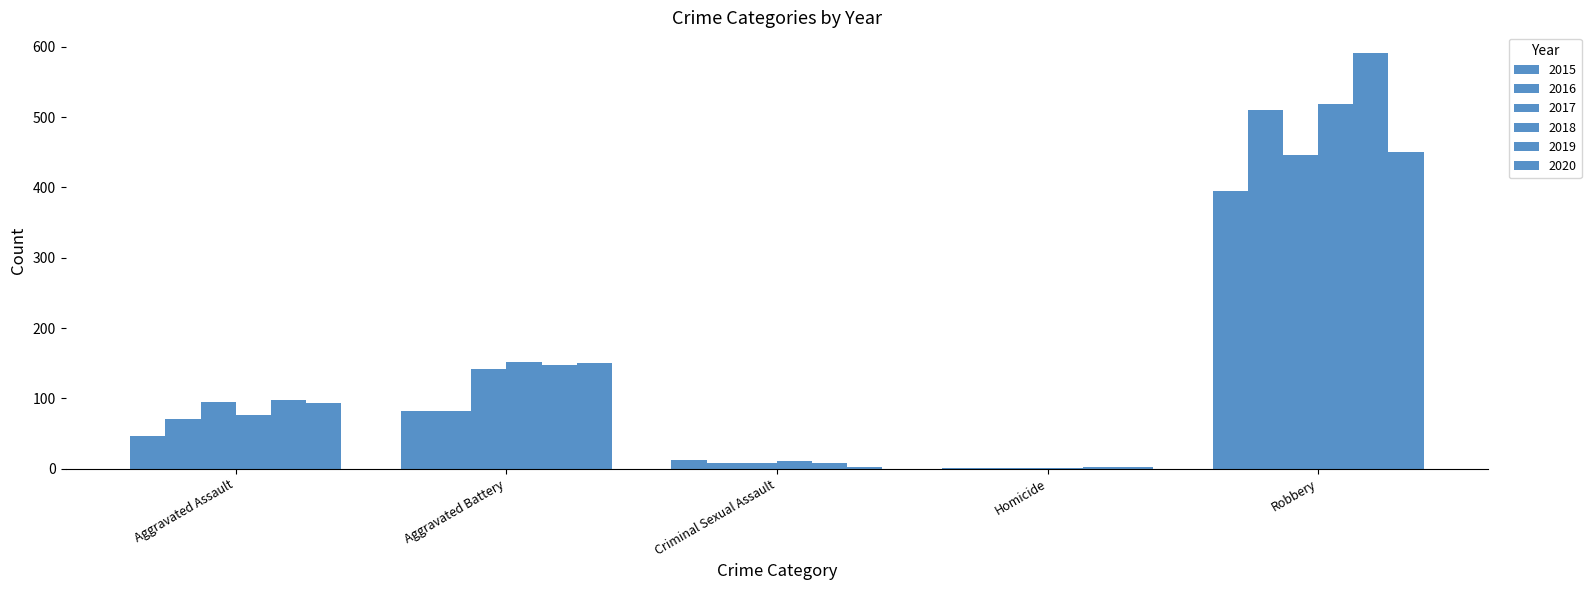

What is the value of the 2019 bar at the 3rd from the left?

8